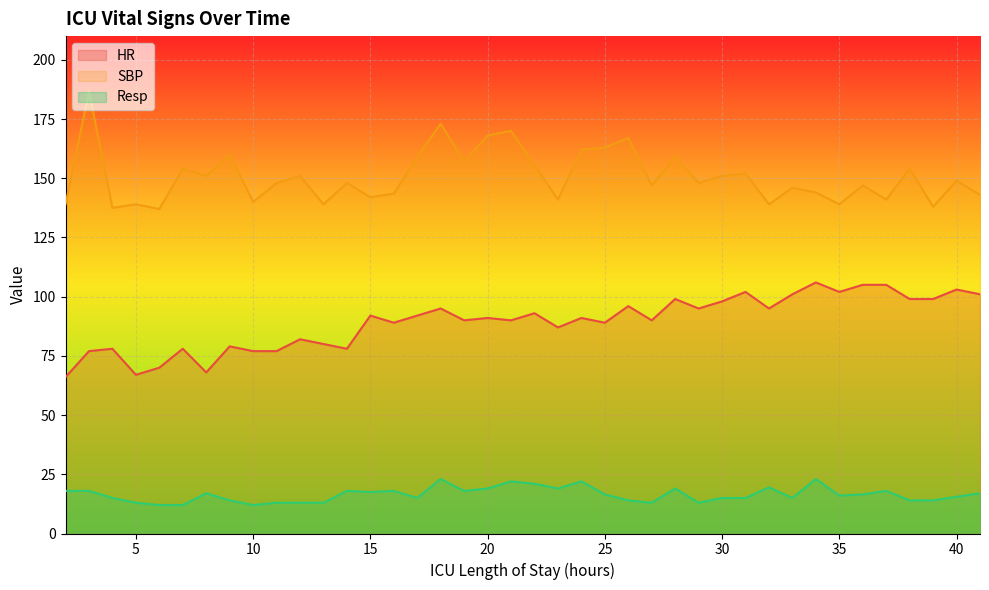

In SBP, how many points are higher than both neighbors (excluding endpoints)?

15